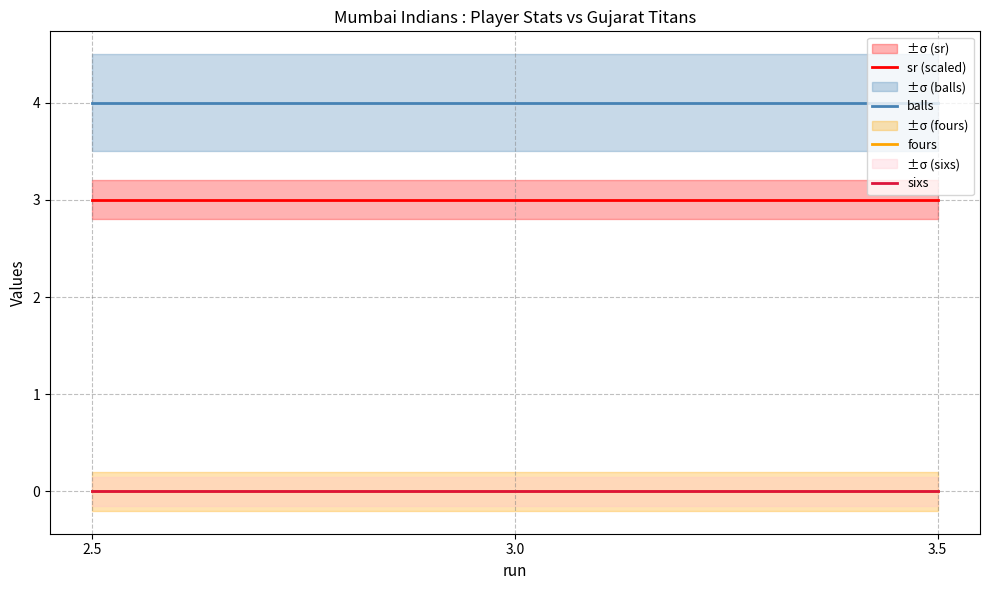

Count the number of categories in the chart.

3